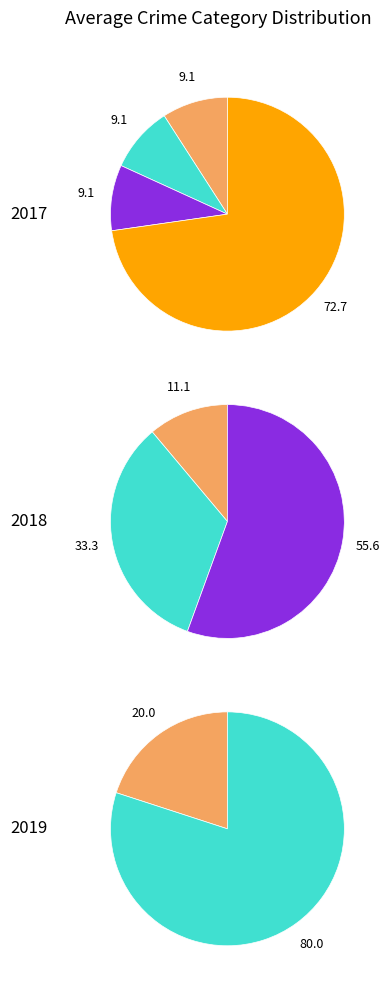

Which has a higher value, 1 or 3?

3